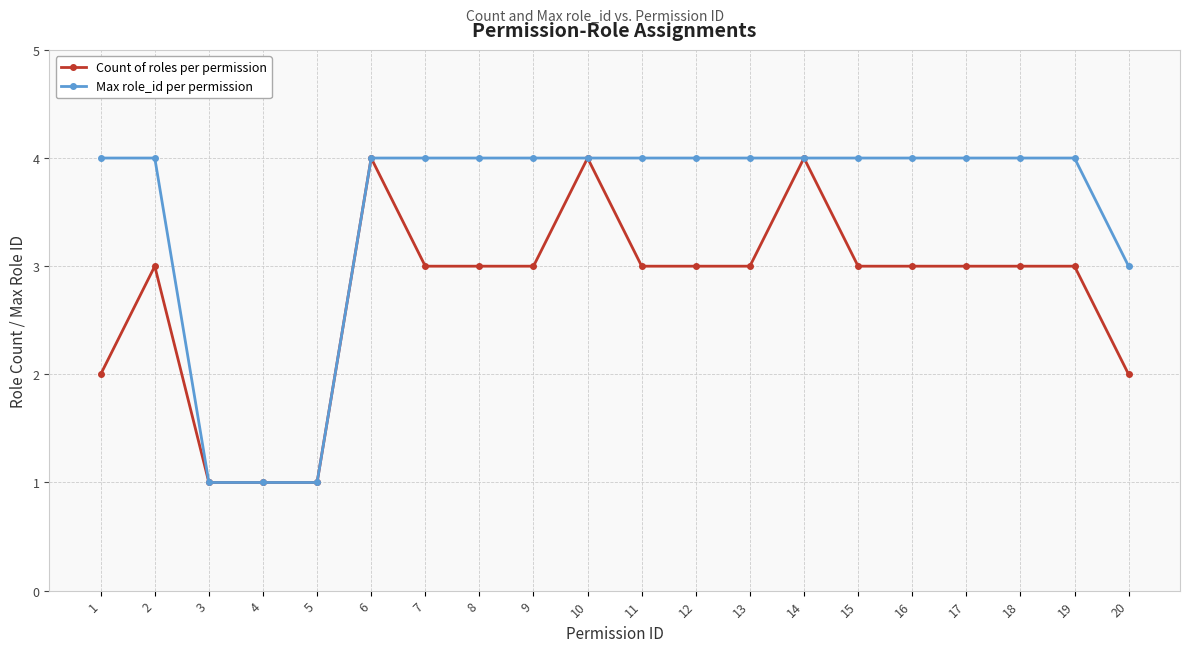

How many distinct data groups are displayed?

2